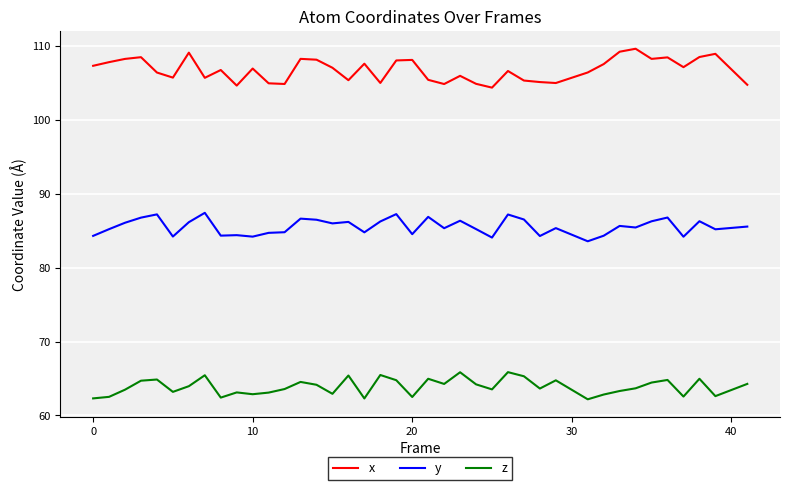

Rank the series by their average value, from highest to lowest.

x, y, z